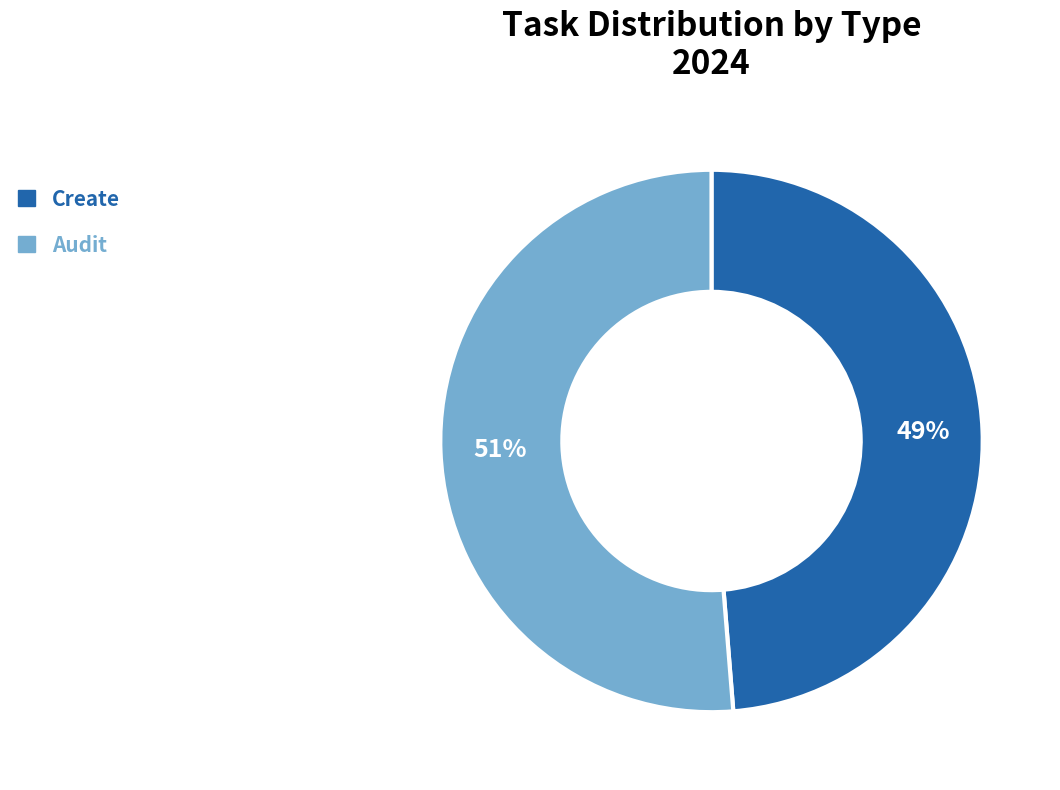

Which has a higher value, Create or Audit?

Audit